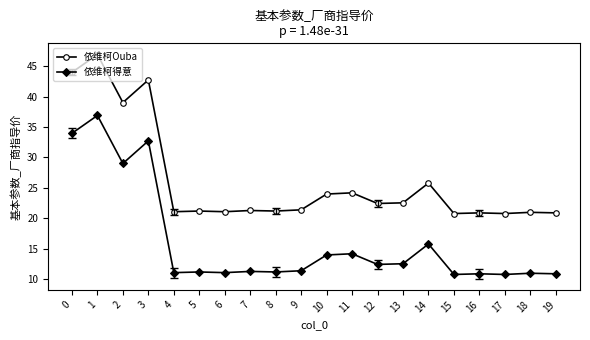

At which category is the sum across all series the highest?

1